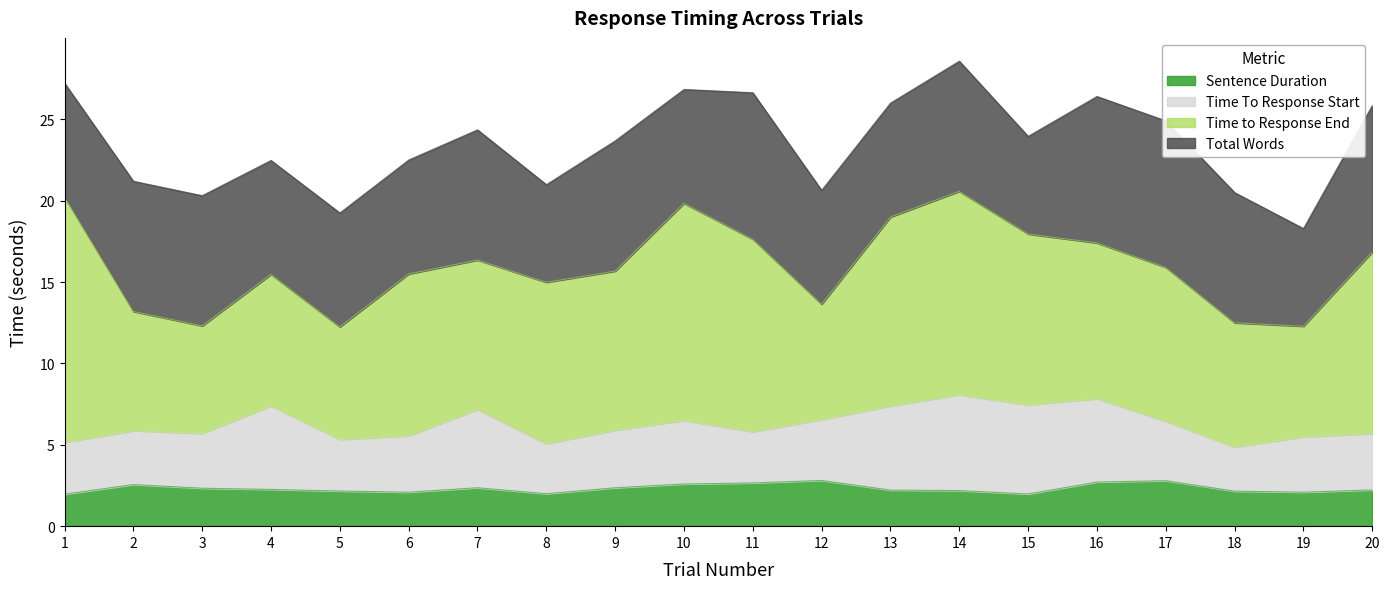

What is the lowest value of the Sentence Duration series?

2.0